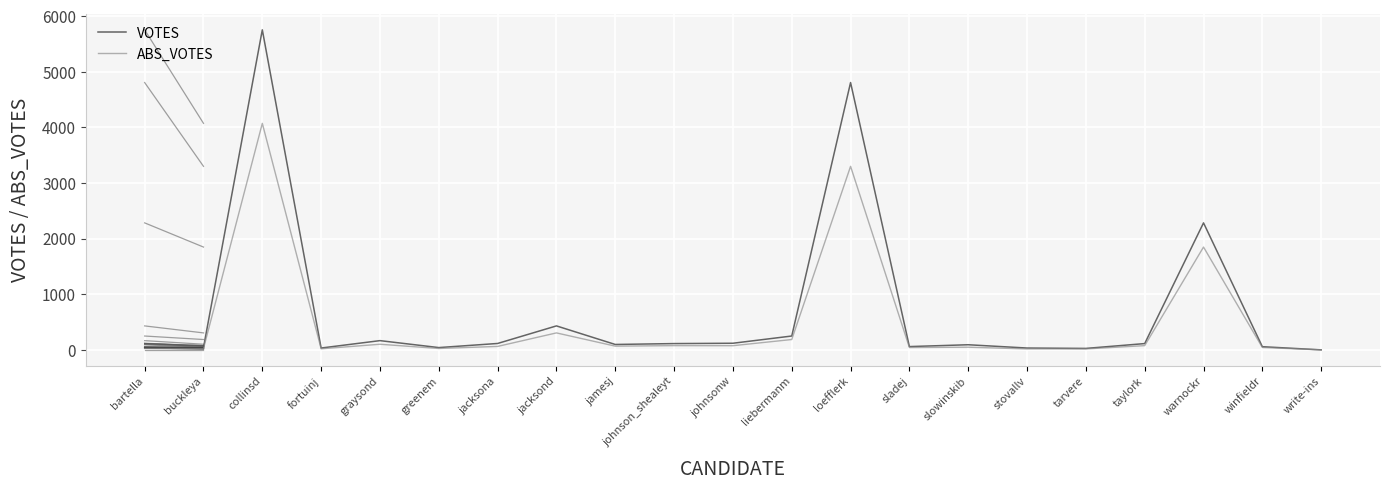

What is the label of the 14th point from the right?

jacksond